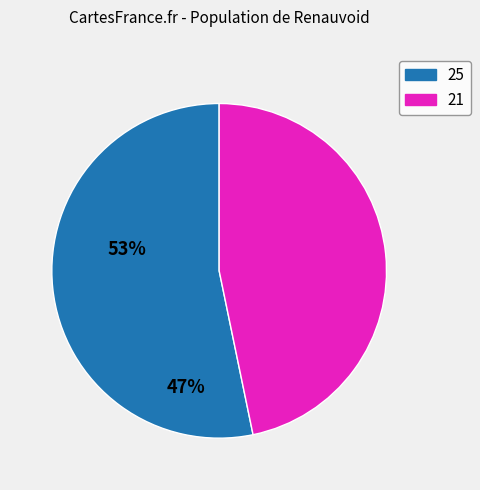

Is it true that 21 is 58% of the pie?

False